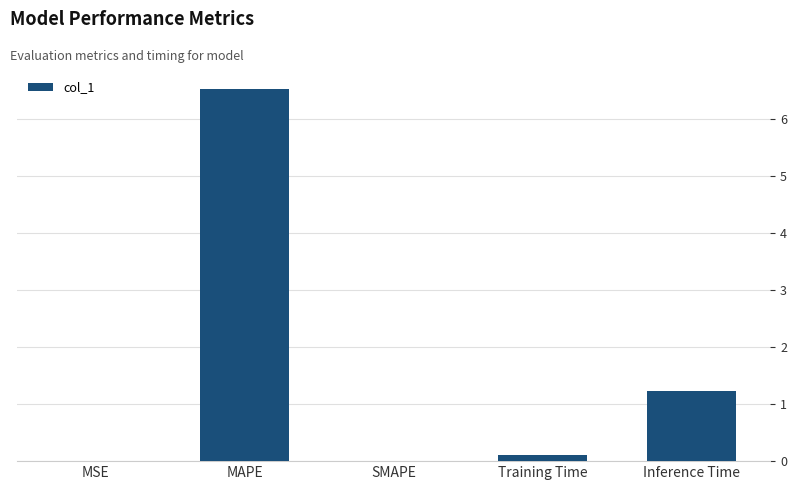

What is the change in value from MAPE to Inference Time?

-5.3